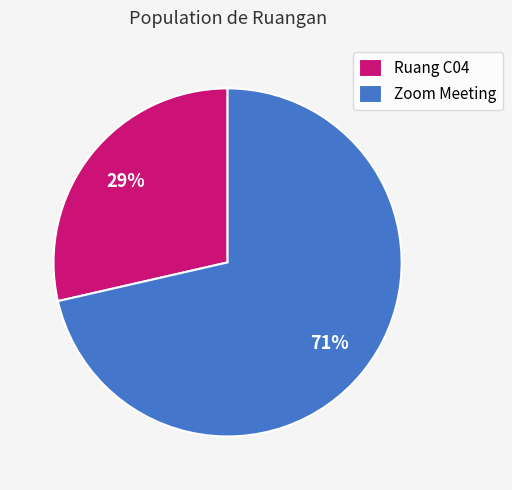

To the nearest percent, what is the average slice percentage?

50%